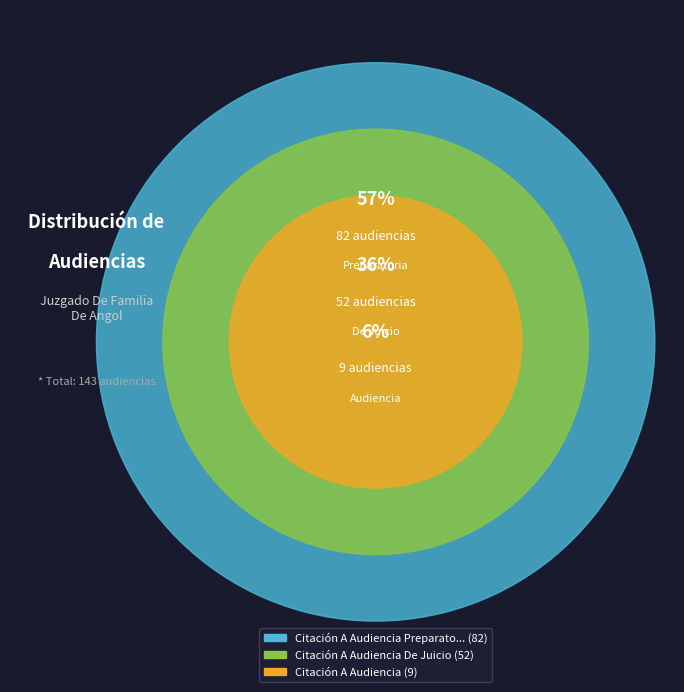

What is the change in value from Citación A Audiencia De Juicio to Citación A Audiencia?

-43